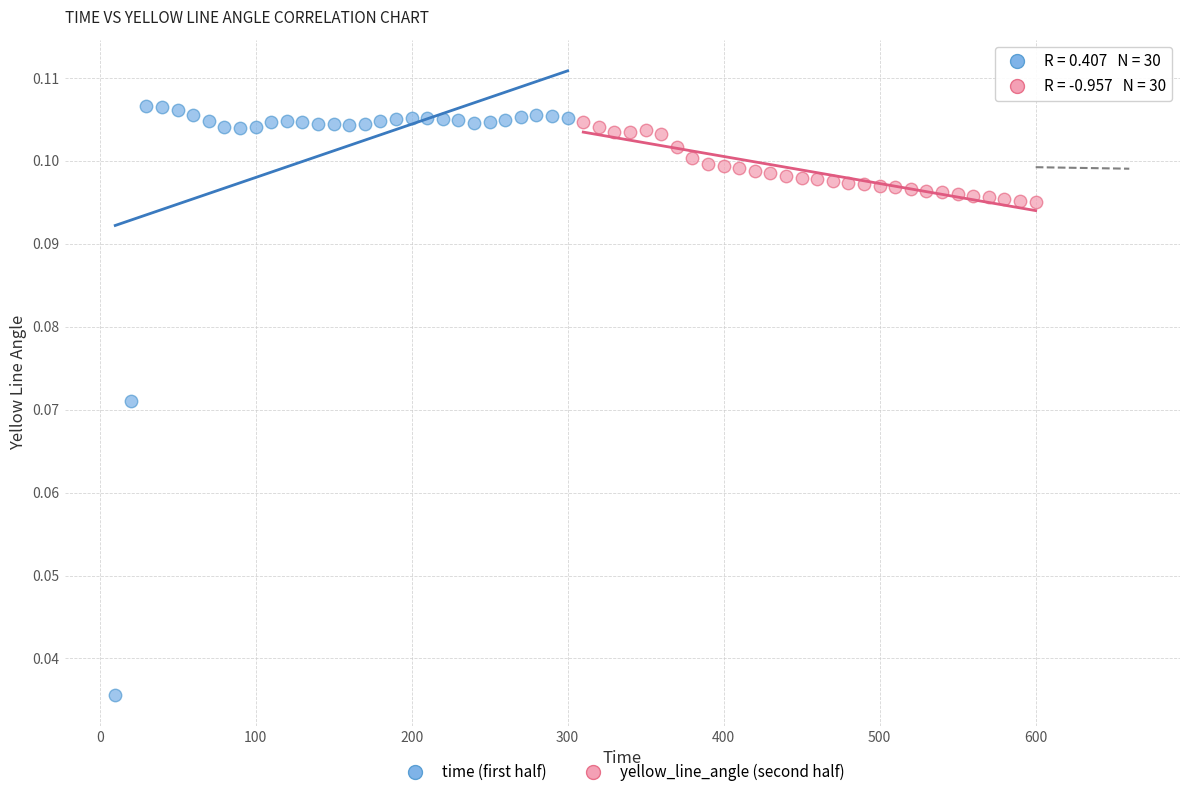

Which series reaches the minimum Y coordinate?

time (first half)